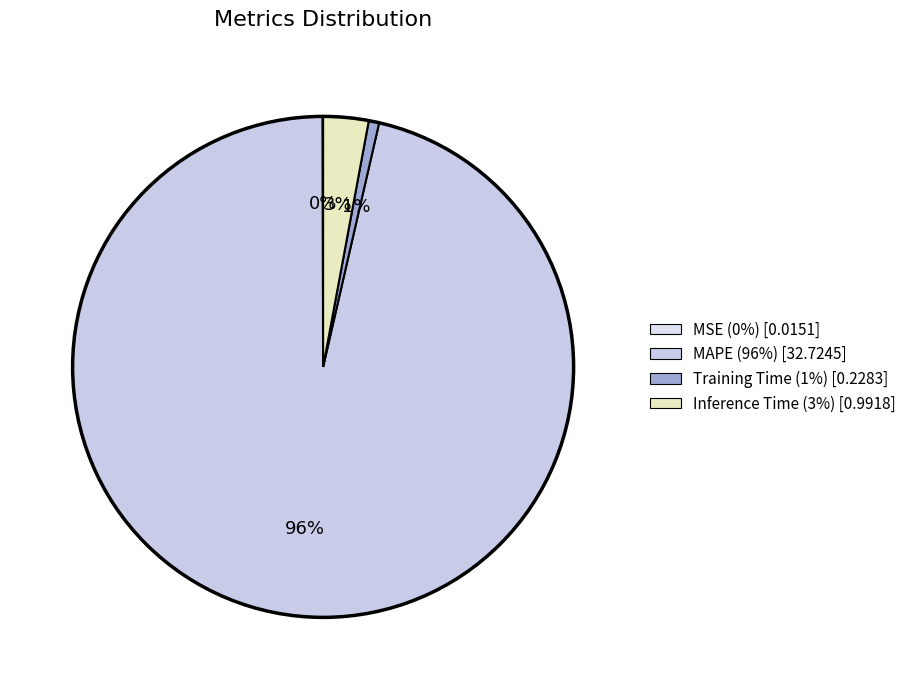

To the nearest percent, what is the difference between the largest and smallest slice percentages?

96%